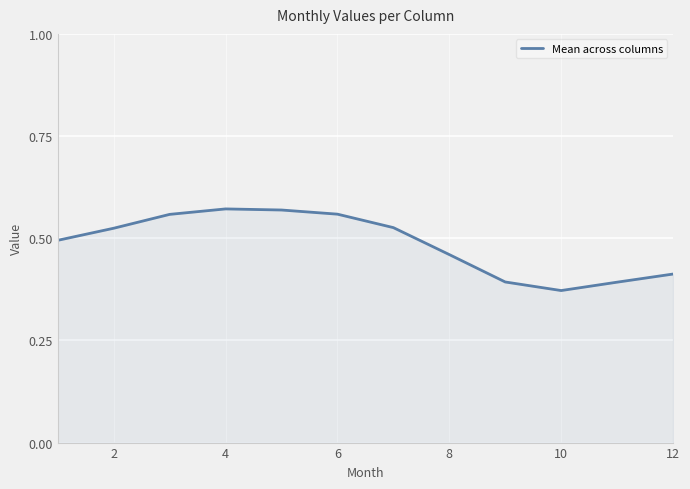

How many lines are shown in the chart?

1